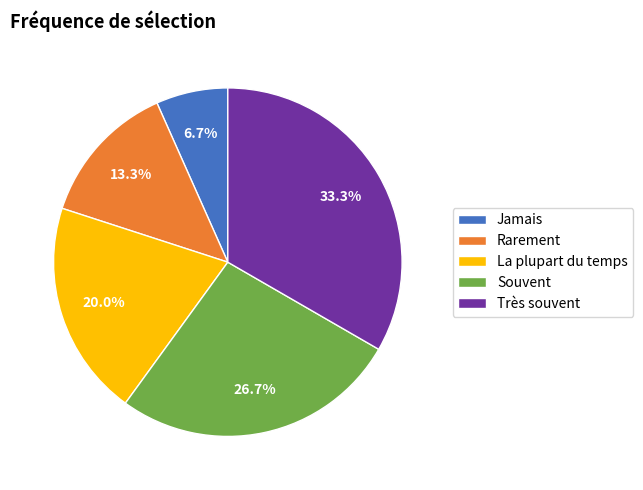

True or false: Souvent accounts for 37% of the total.

False